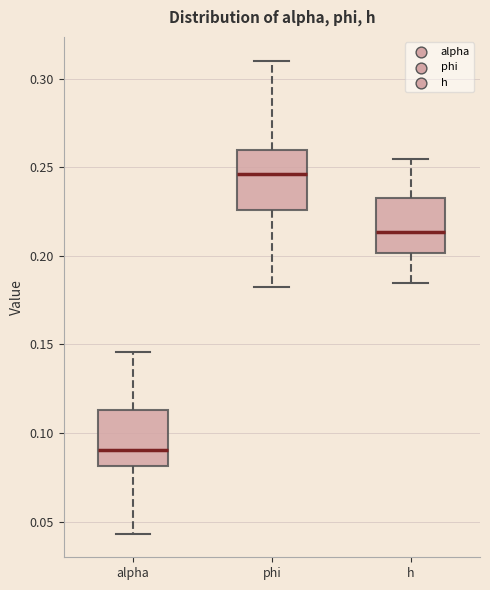

Reading left to right, transcribe this box plot: for each box, give where its median line is, the range the box spans, and where its two whiskers end, as read against the y-axis. The values are not printed on the chart, so give them approximately, as read against the axis.

alpha: median 0.090, box 0.080 to 0.115, whiskers 0.045 to 0.145
phi: median 0.245, box 0.225 to 0.260, whiskers 0.180 to 0.310
h: median 0.215, box 0.200 to 0.235, whiskers 0.185 to 0.255